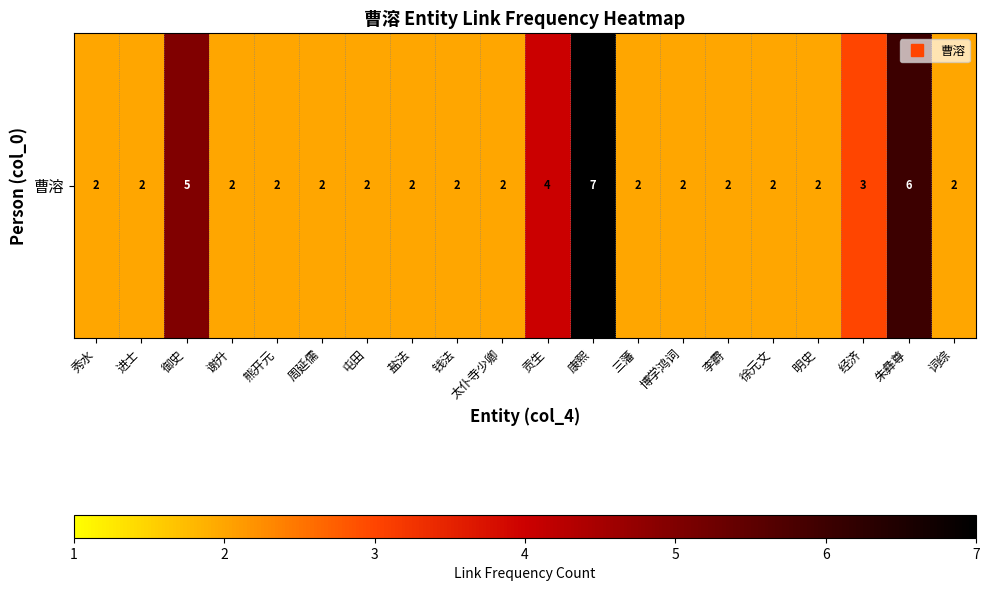

Count the values in the range 2 to 3.

16